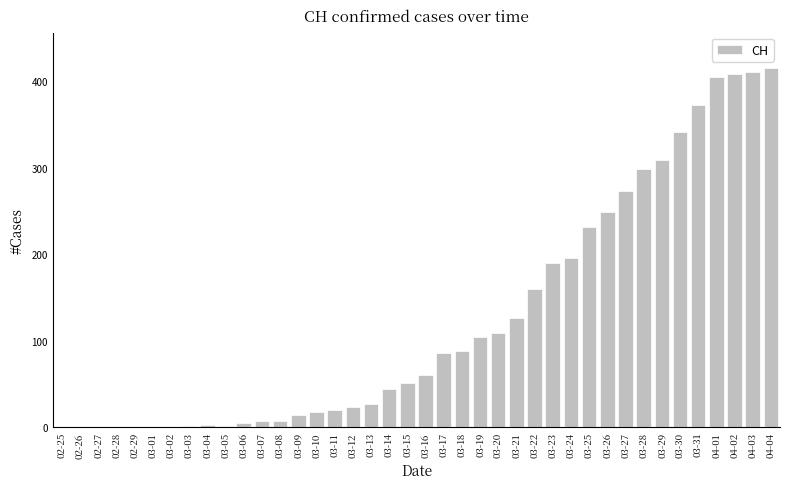

What is the sum of all values?

5058